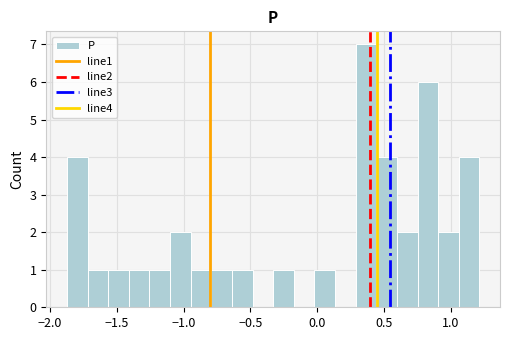

Around what value on the x-axis is the tallest bar? Give the approximate position of its centre, as read against the axis.

0.35